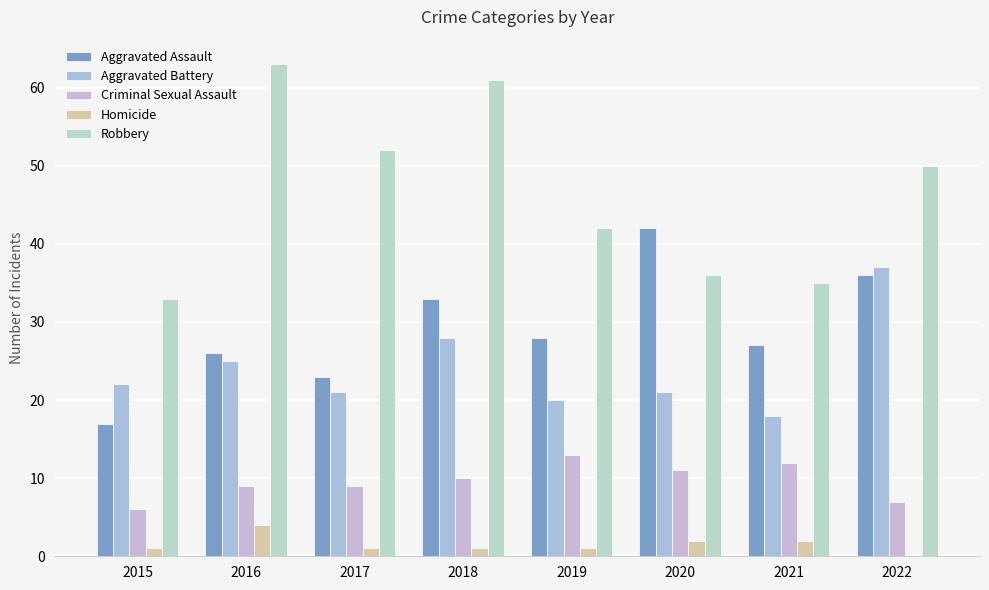

What is the approximate value of Aggravated Battery at 2015?

22